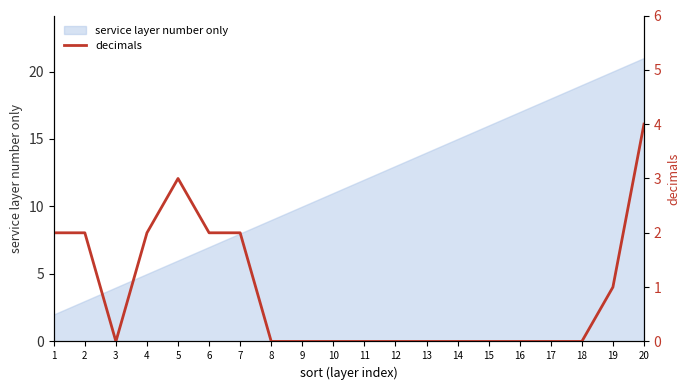

How many lines are shown in the chart?

1